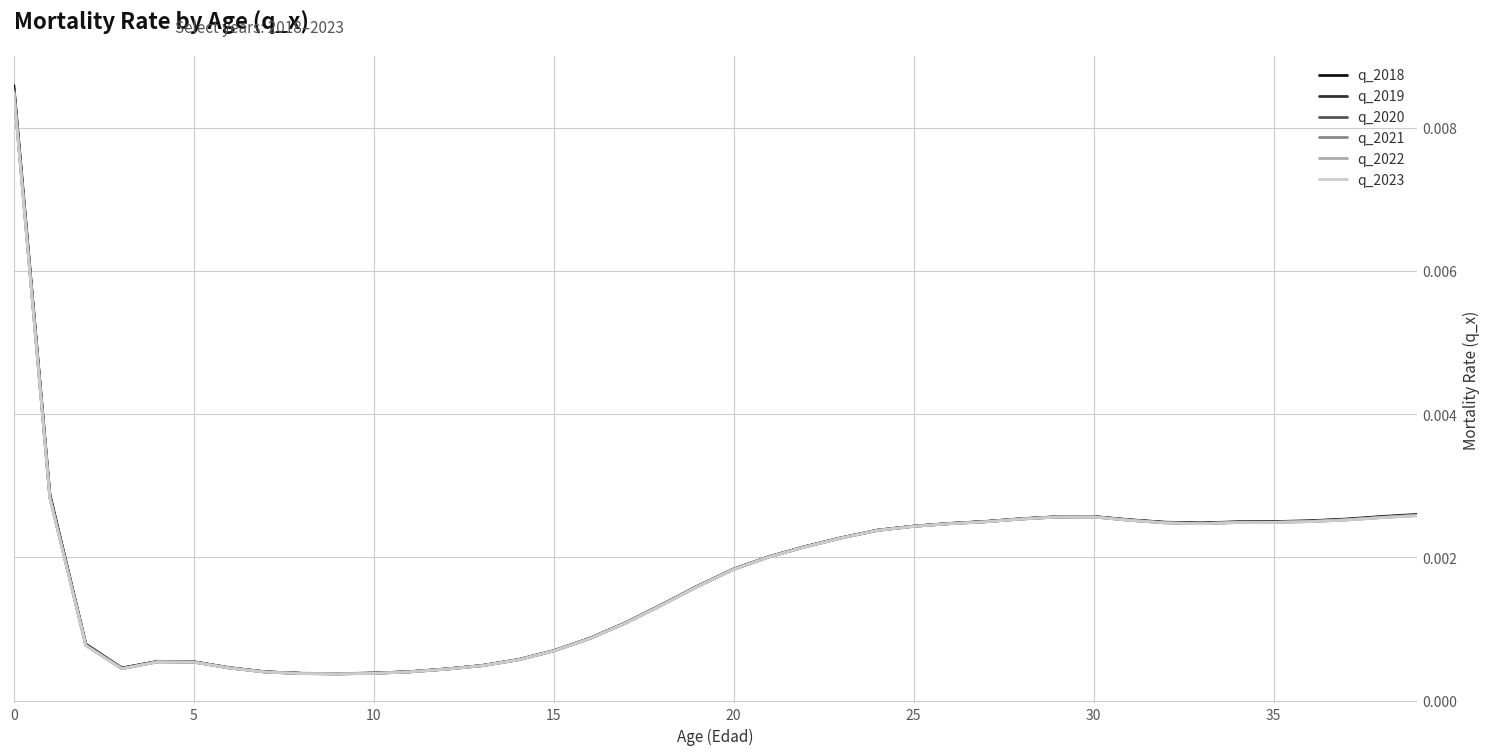

Which series has the largest range (max minus min)?

q_2018